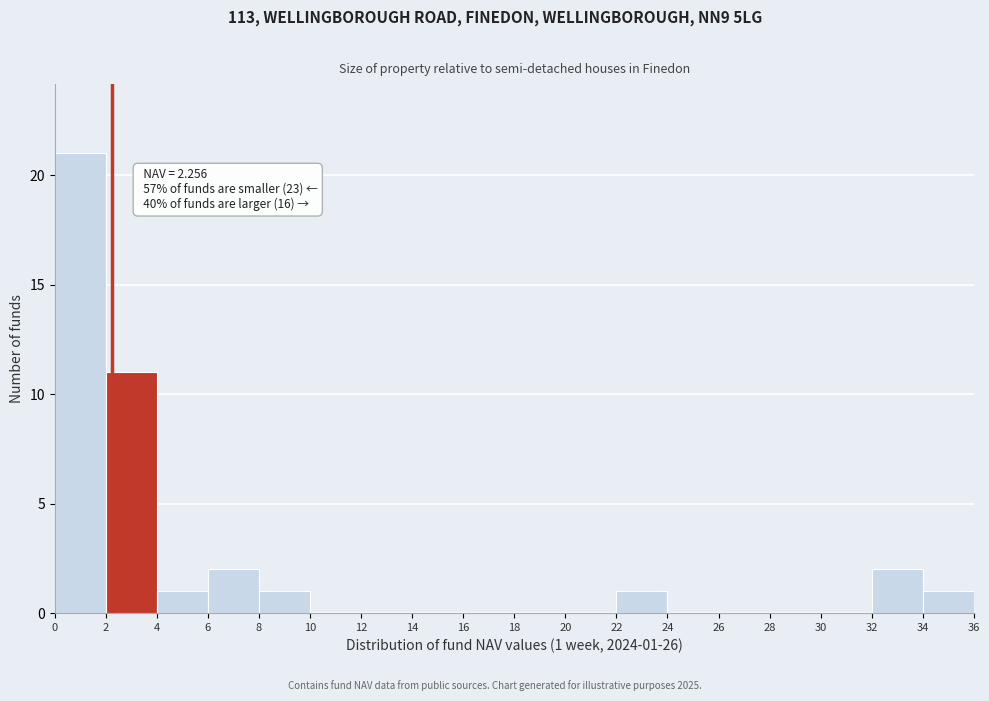

Over which range of the x-axis is the bar tallest?

0 to 2